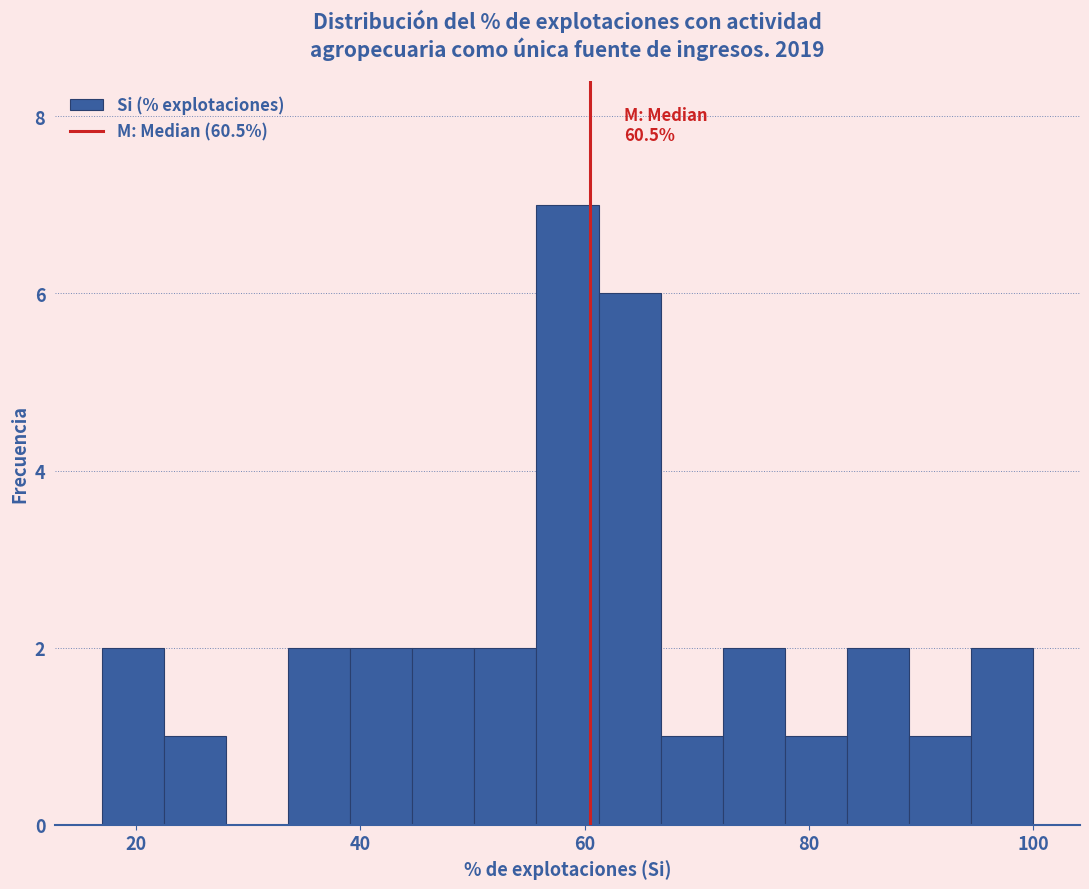

Around what value on the x-axis is the tallest bar? Give the approximate position of its centre, as read against the axis.

58